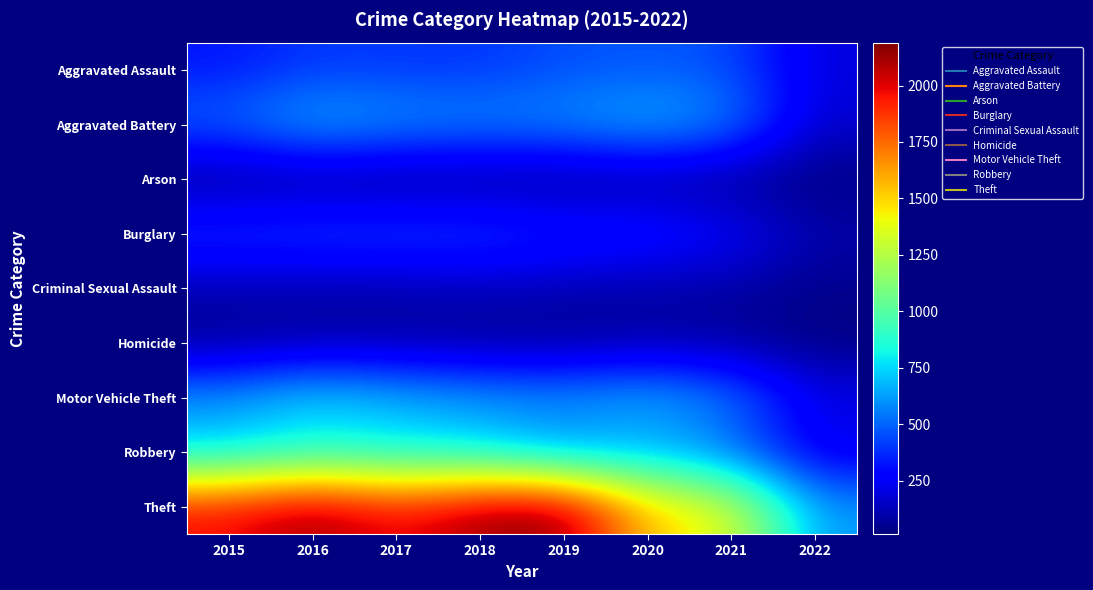

List the series in order of their peak value, highest first.

Theft, Robbery, Motor Vehicle Theft, Aggravated Battery, Aggravated Assault, Burglary, Criminal Sexual Assault, Homicide, Arson